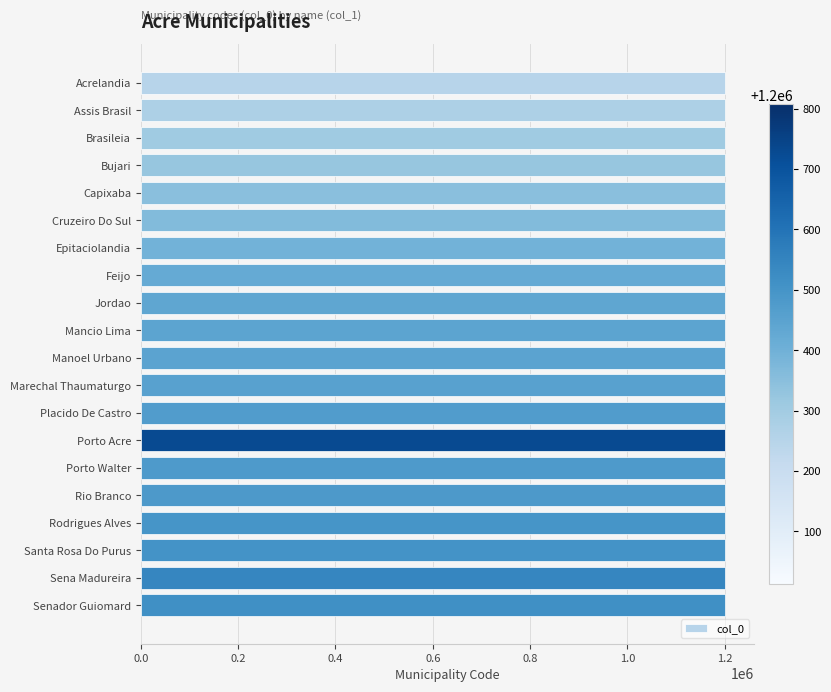

The chart shows a value of 655748 at Mancio Lima. True or false?

False